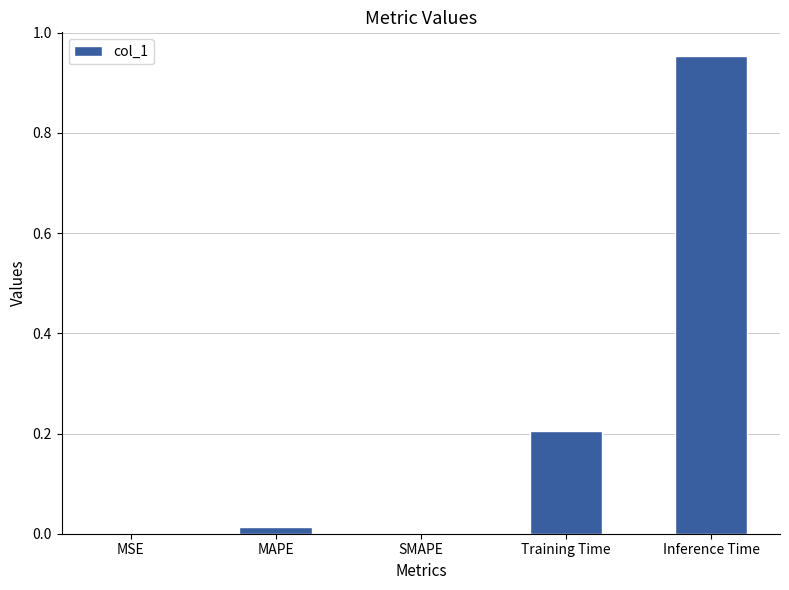

What is the sum of all values?

1.2